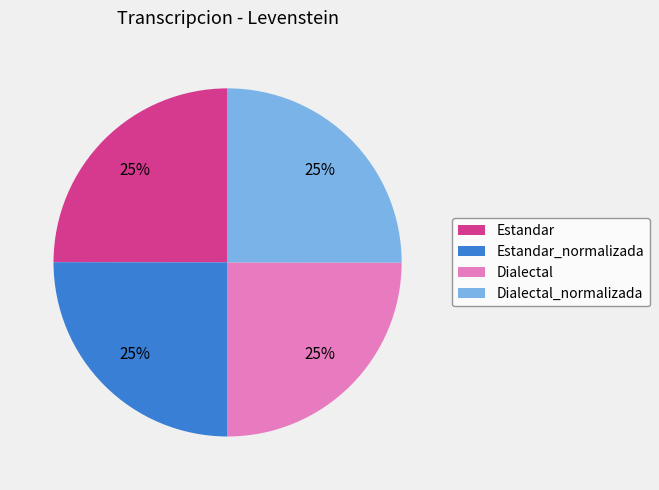

Is Dialectal_normalizada the majority of the pie?

No